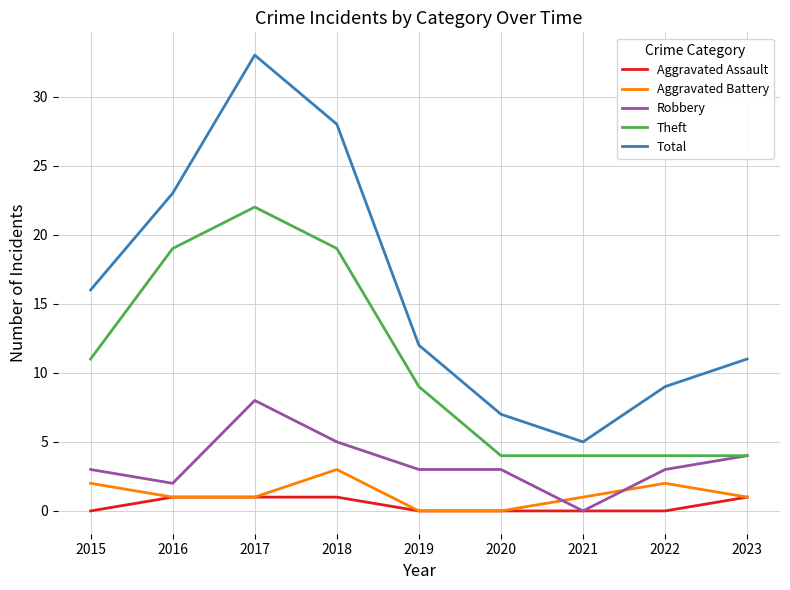

True or false: Total and Aggravated Battery cross at least once.

False